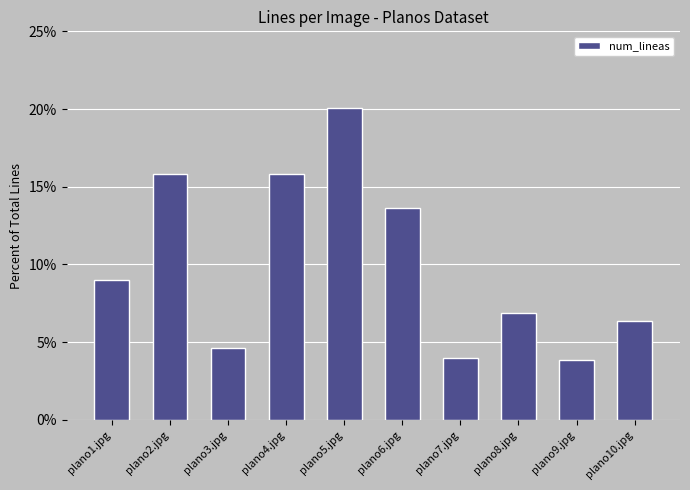

Which category has the highest value across all series?

plano5.jpg